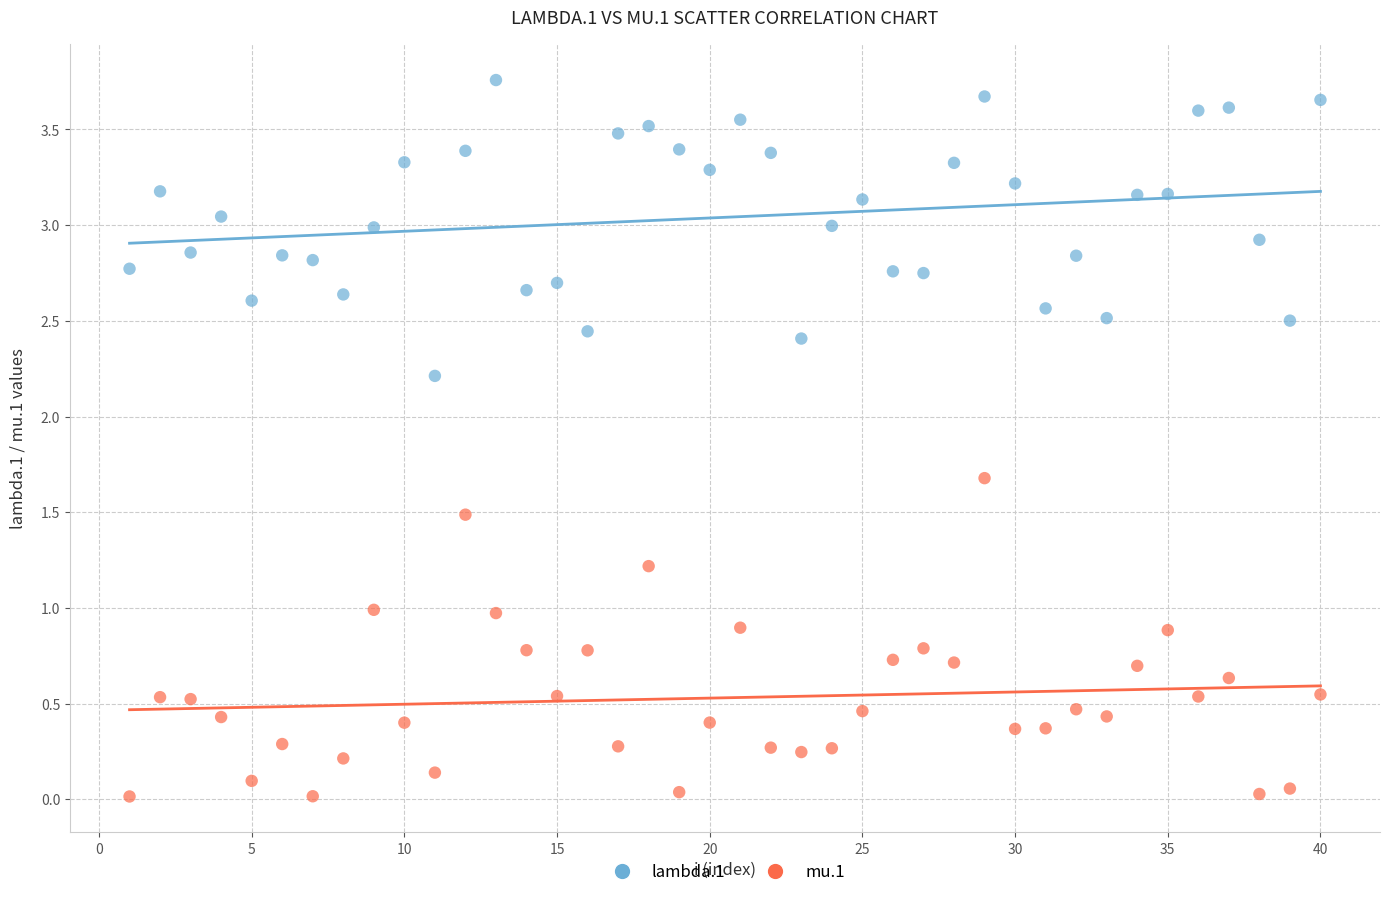

Across all data points, what is the range of X values (max minus min)?

39.0